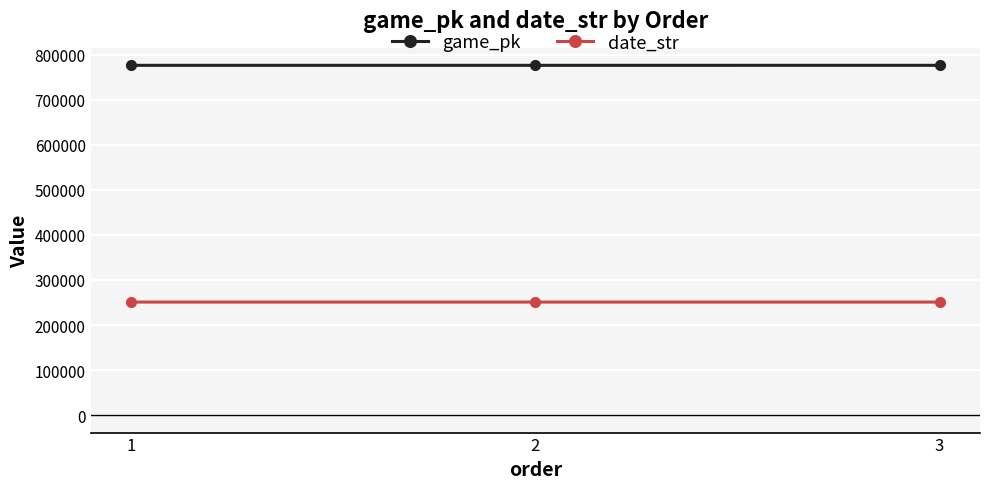

What is the value of the game_pk point at the 3rd from the left?

776479